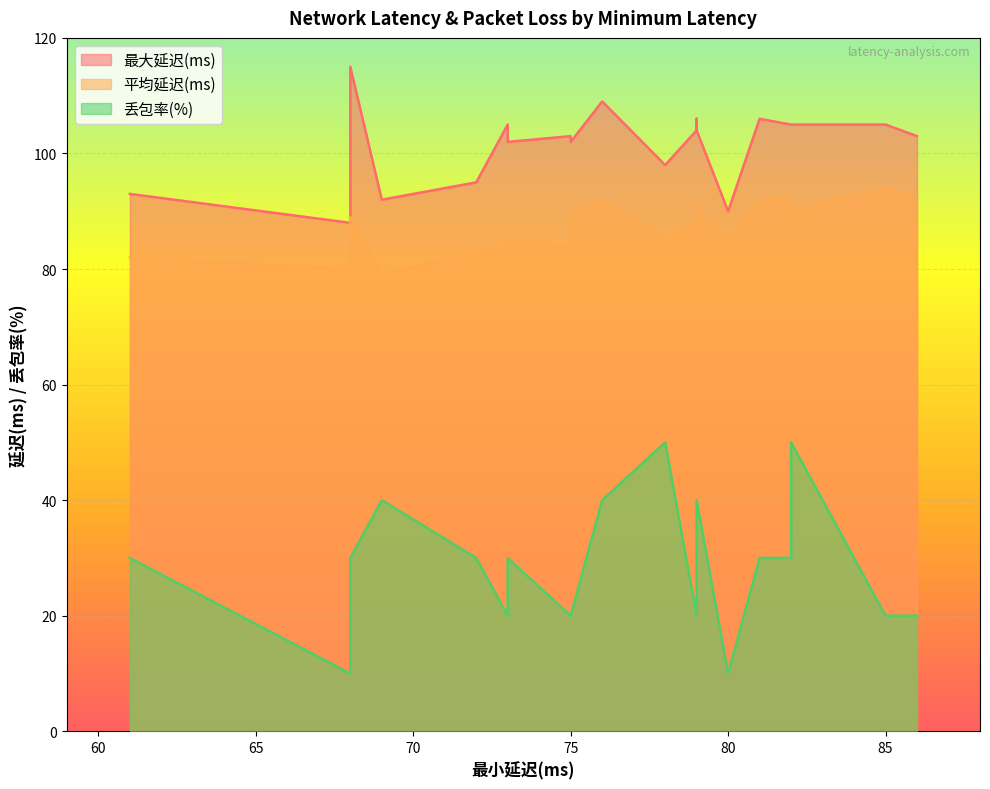

Does the chart display data point markers on the line(s)?

No